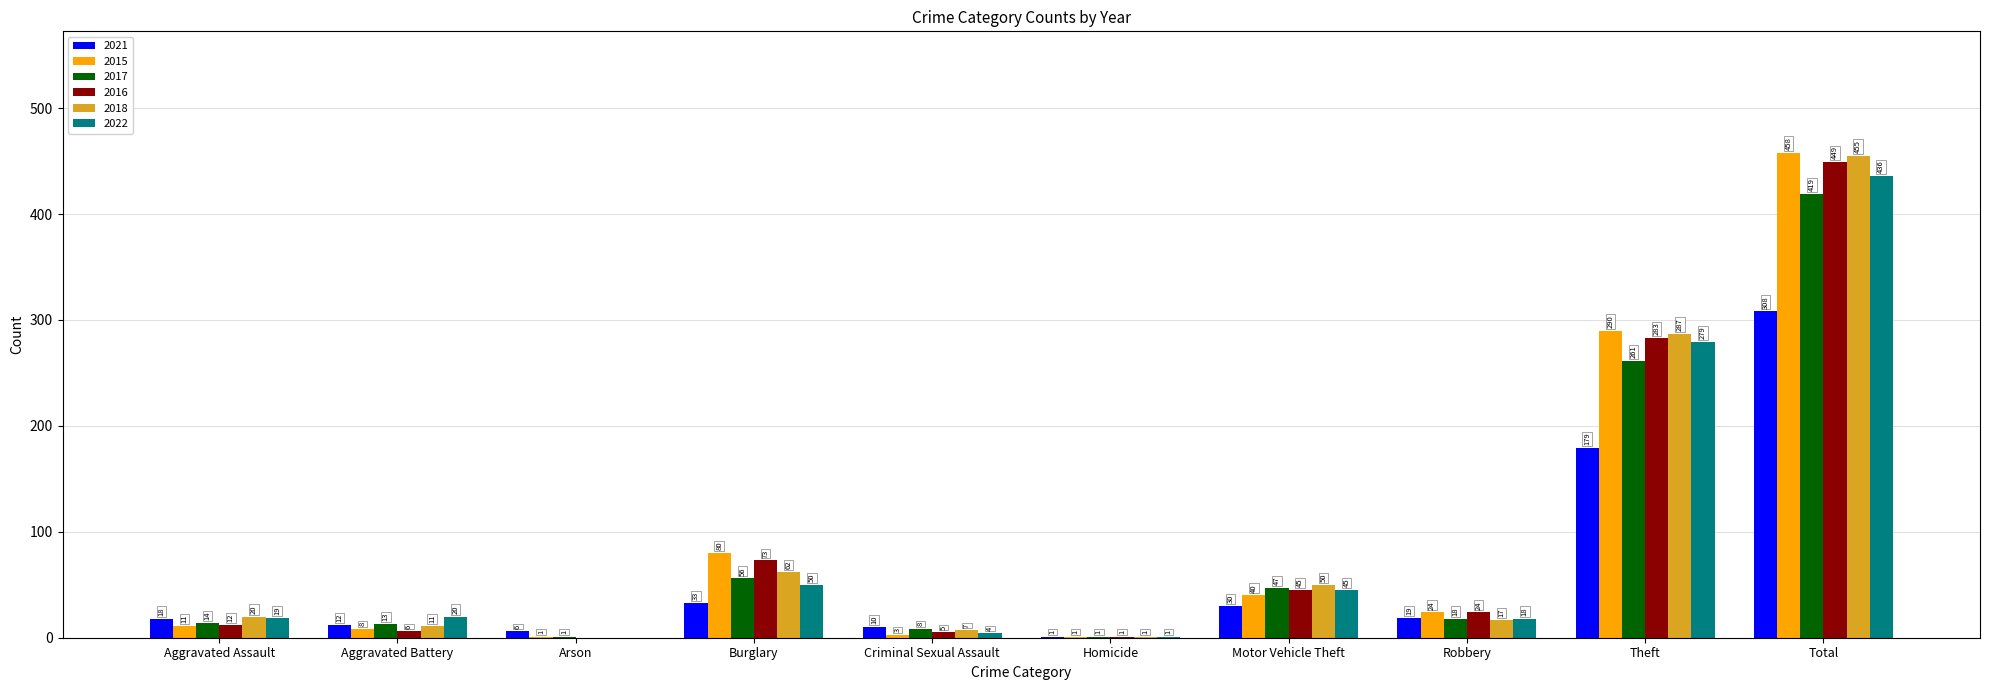

True or false: 2016 has a value of -208 at Arson.

False